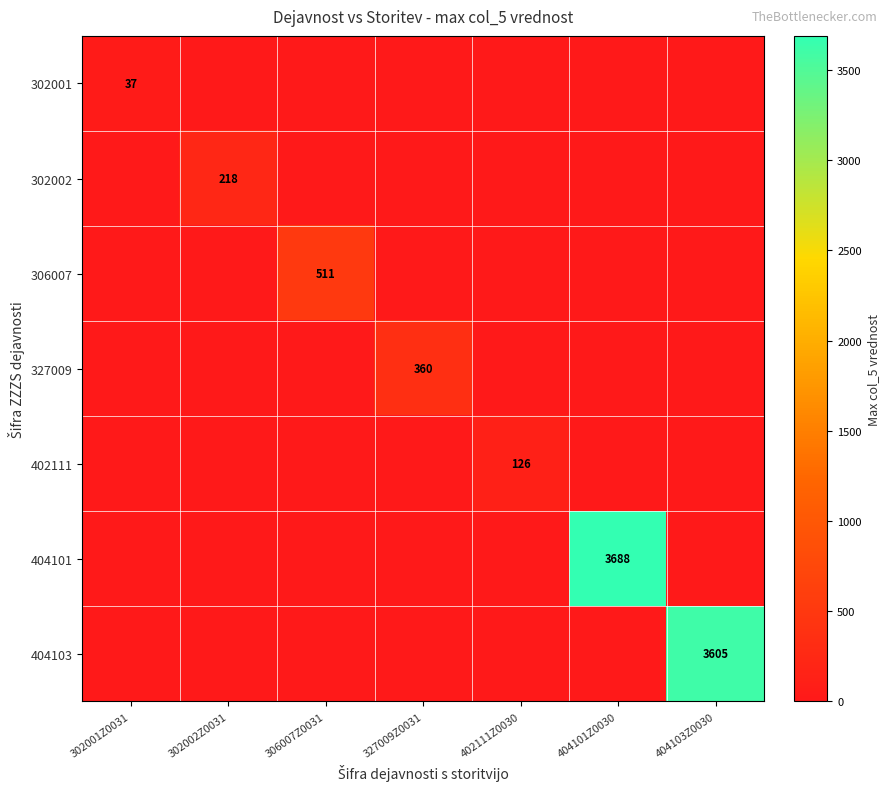

What is the total value across all series at 402111Z0030?

126